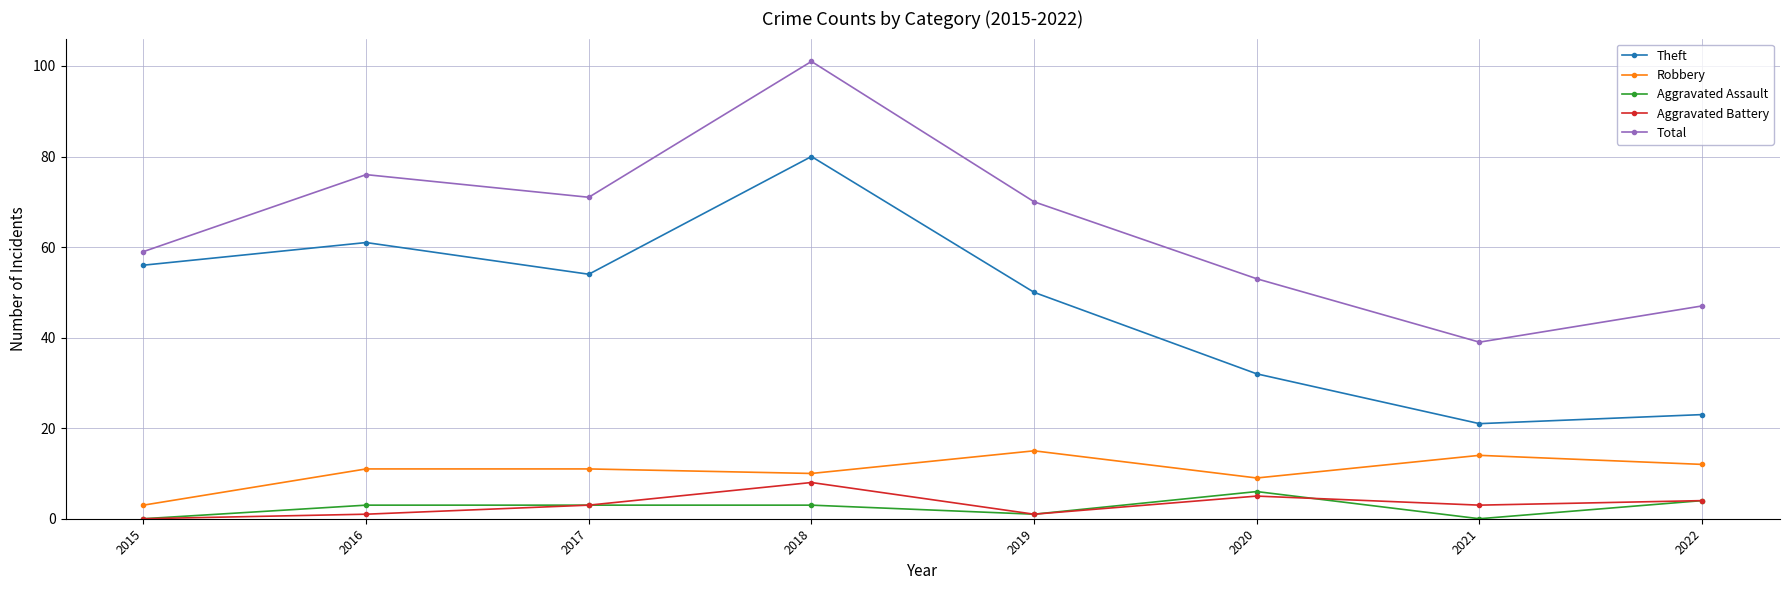

Reading left to right, transcribe all the data shown in this chart.

Theft: 56	61	54	80	50	32	21	23
Robbery: 3	11	11	10	15	9	14	12
Aggravated Assault: 0	3	3	3	1	6	0	4
Aggravated Battery: 0	1	3	8	1	5	3	4
Total: 59	76	71	101	70	53	39	47